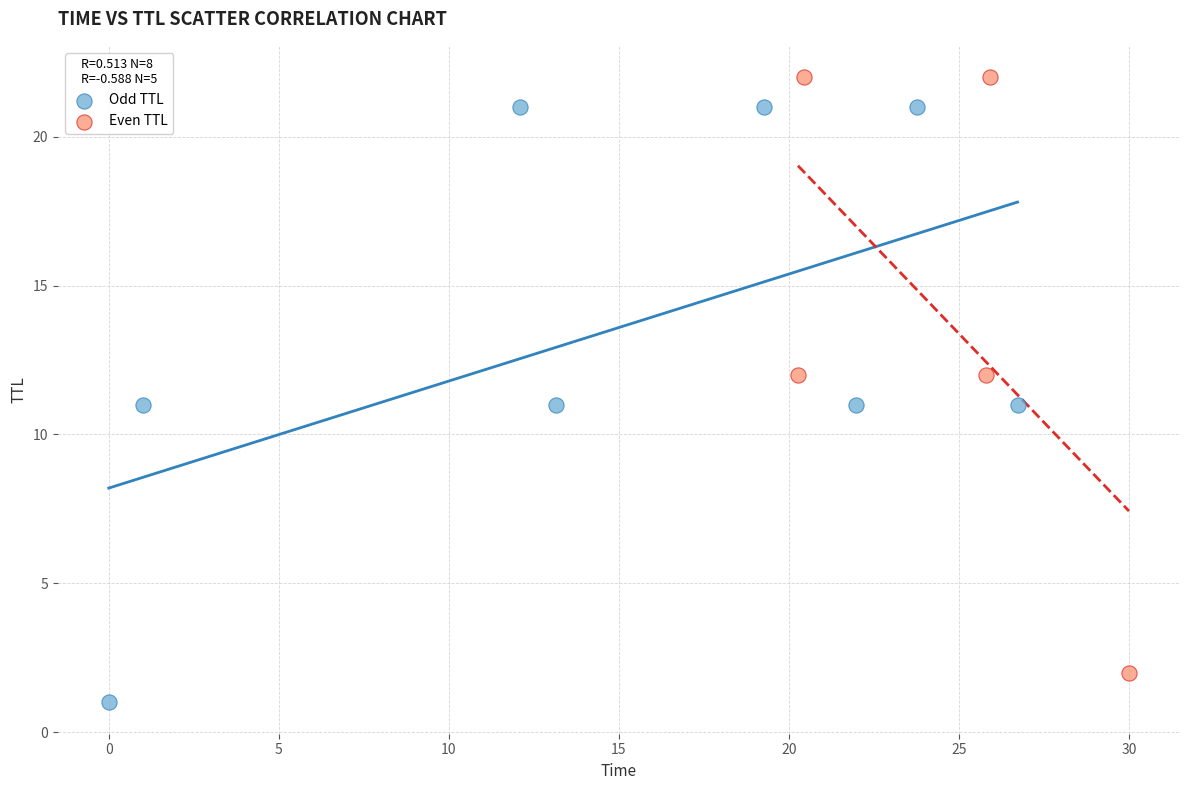

Which series reaches the maximum Y coordinate?

Even TTL